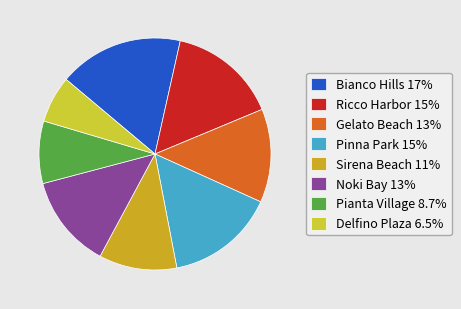

How many slices are in this pie chart?

8